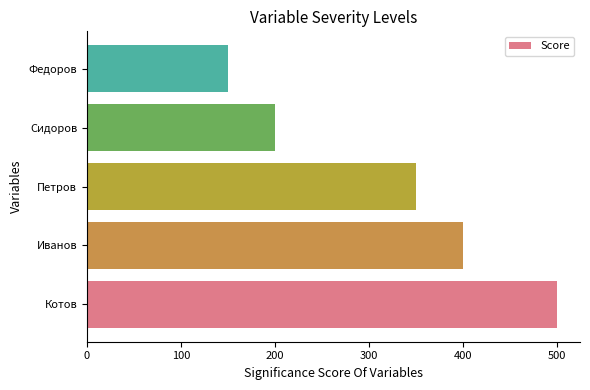

The value at Сидоров is 123. True or false?

False